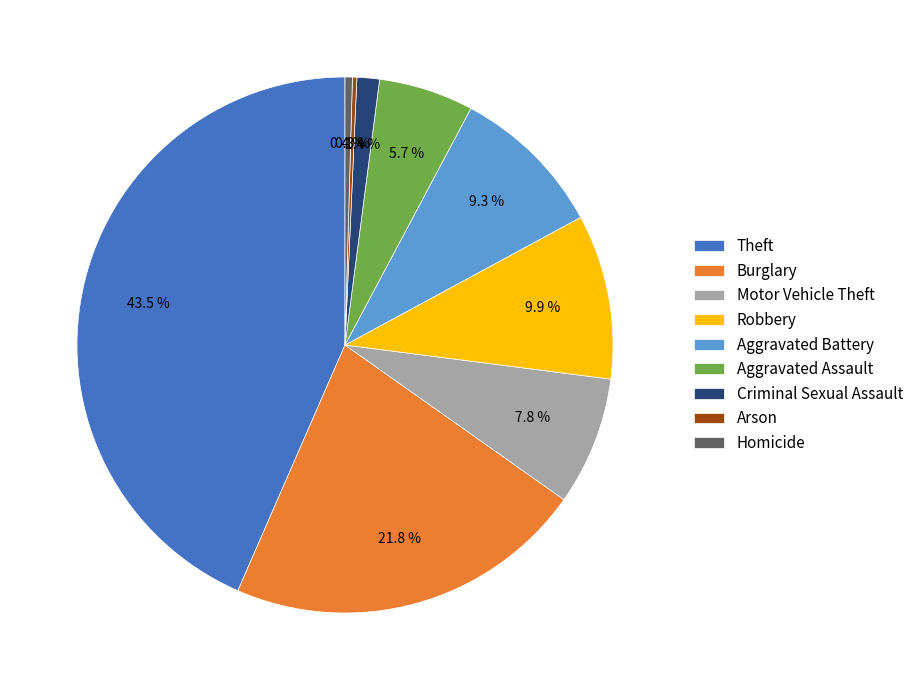

Is there any slice that represents more than half of the pie?

No